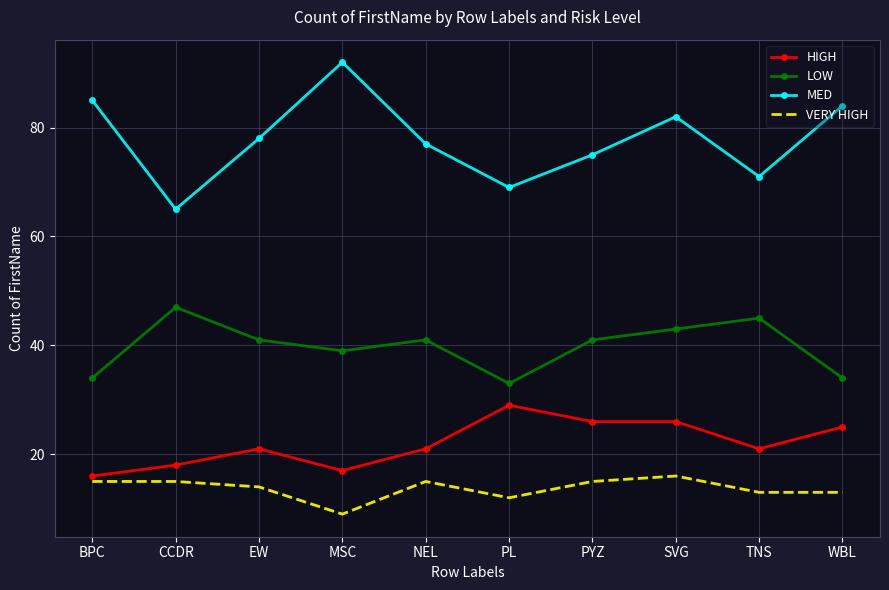

What is the minimum value for HIGH?

16